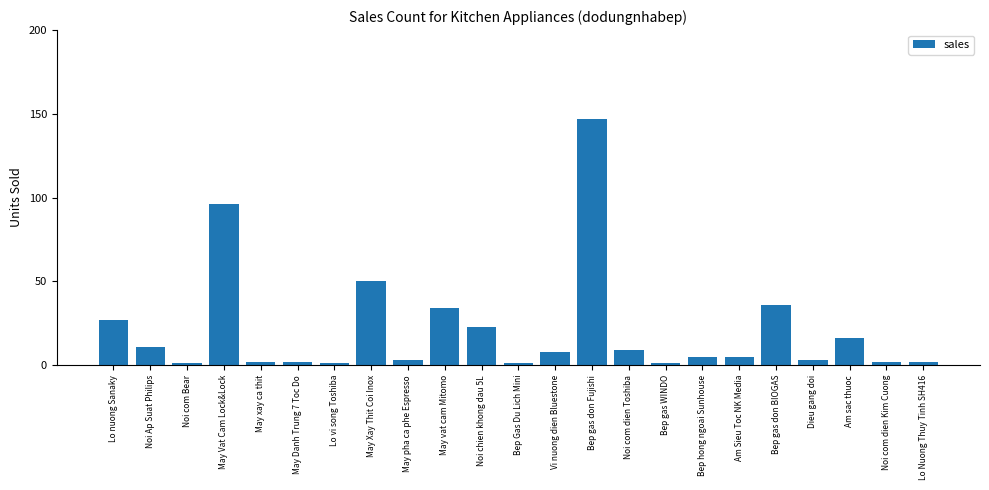

What position from the right is Noi com dien Kim Cuong?

2